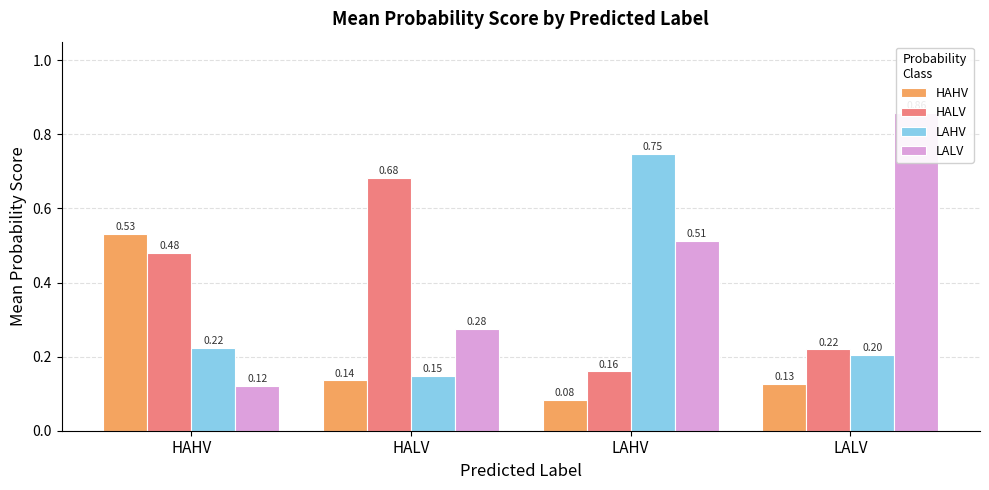

What is the sum of all HALV values?

1.5